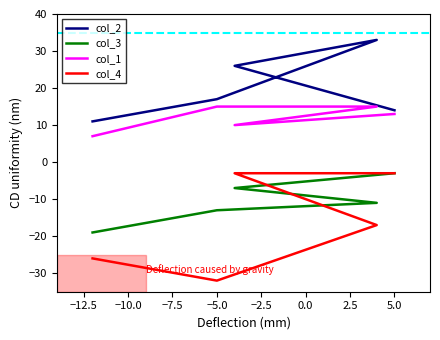

How many col_1 values are between 10 and 15?

4